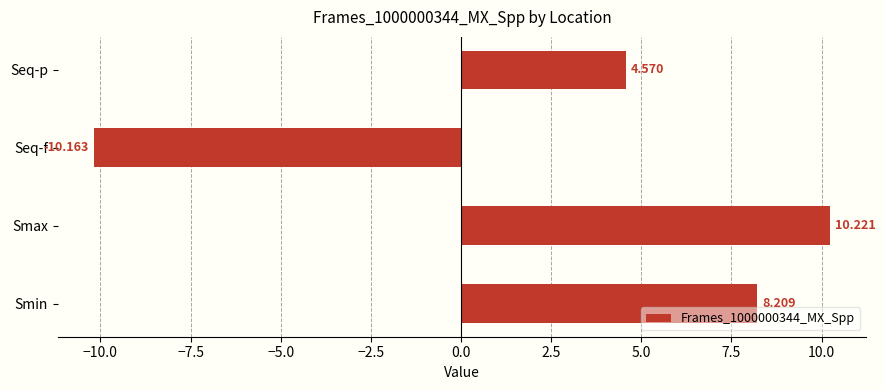

List the labels in order of value, largest first.

Smax, Smin, Seq-p, Seq-f